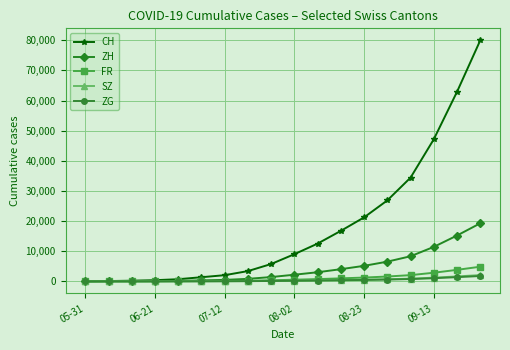

What is the difference between the maximum and second lowest values in the ZH series?

19255